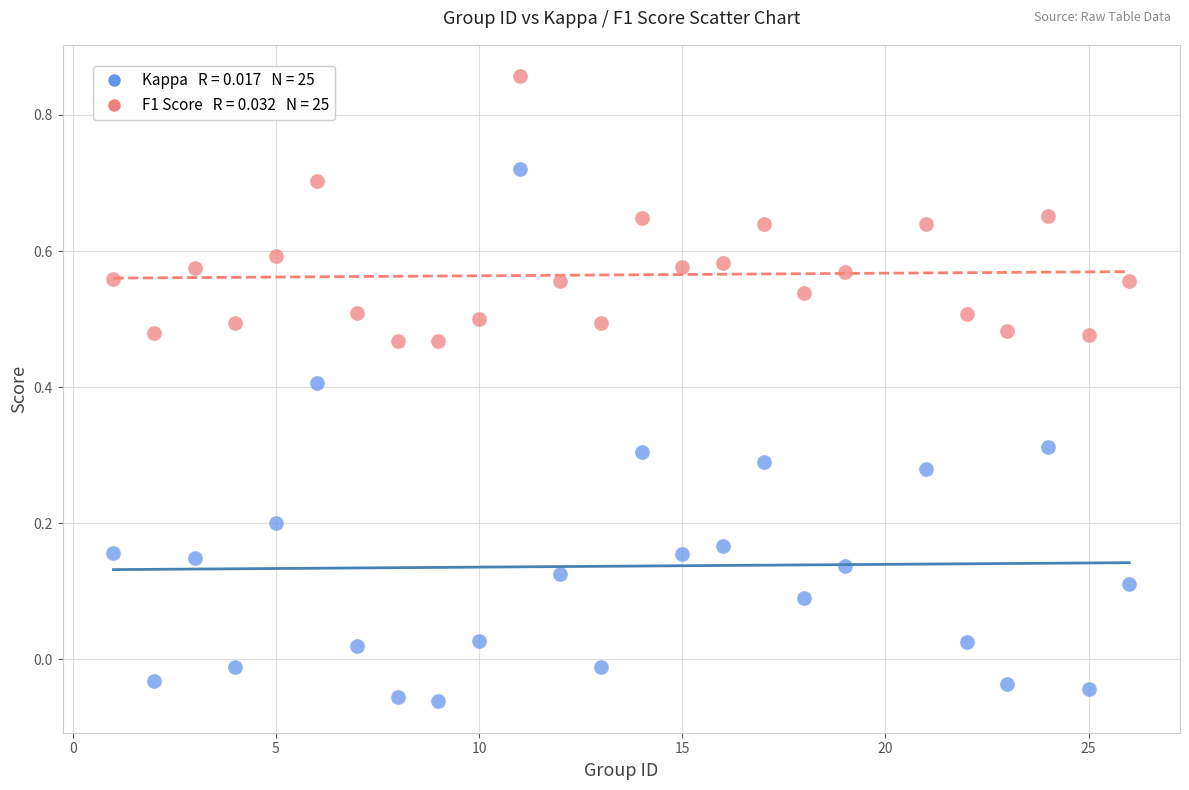

Across all data points, what is the range of X values (max minus min)?

25.0